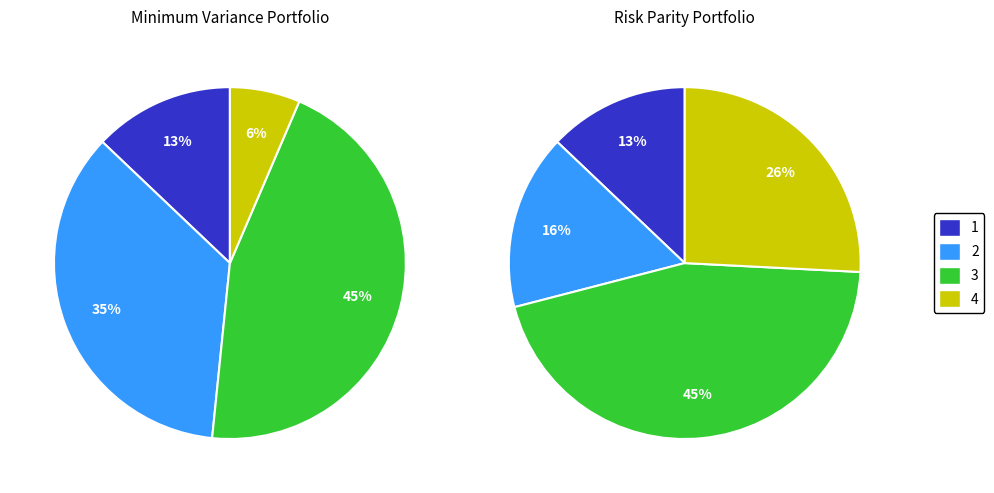

Does any single category account for the majority?

No